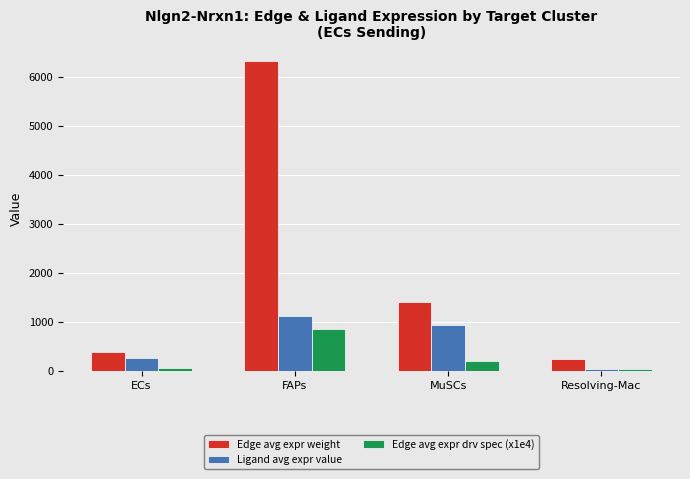

Rank the categories by Ligand avg expr value value from highest to lowest.

FAPs, MuSCs, ECs, Resolving-Mac